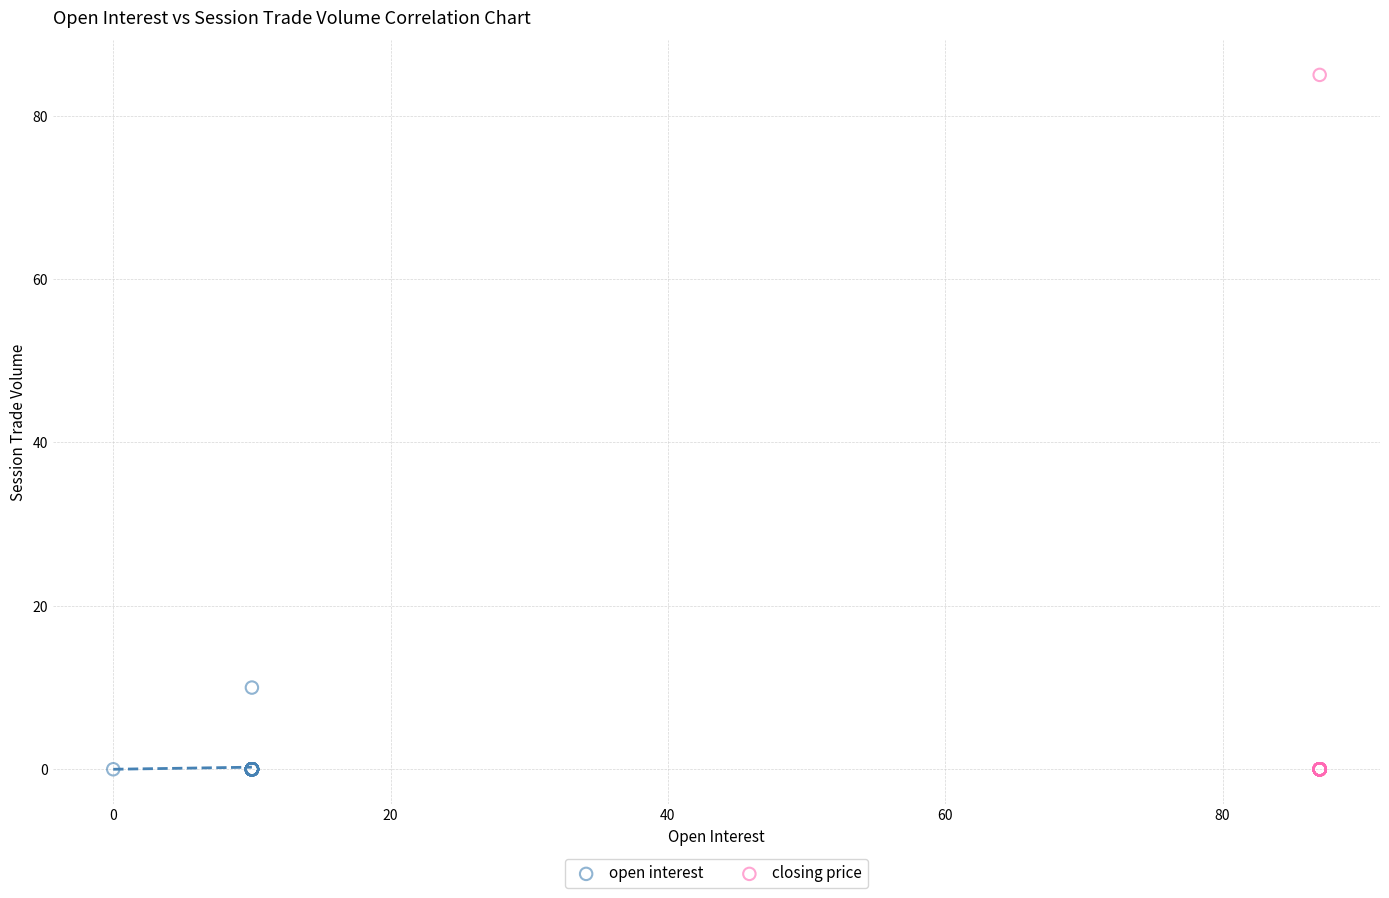

Which series reaches the maximum Y coordinate?

closing price